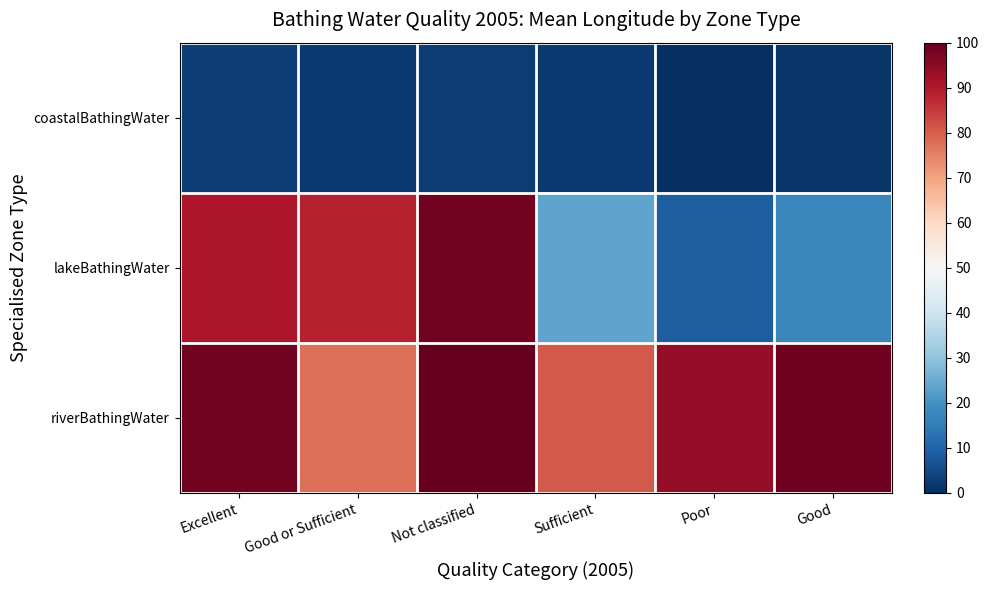

Count the number of data series in this chart.

3